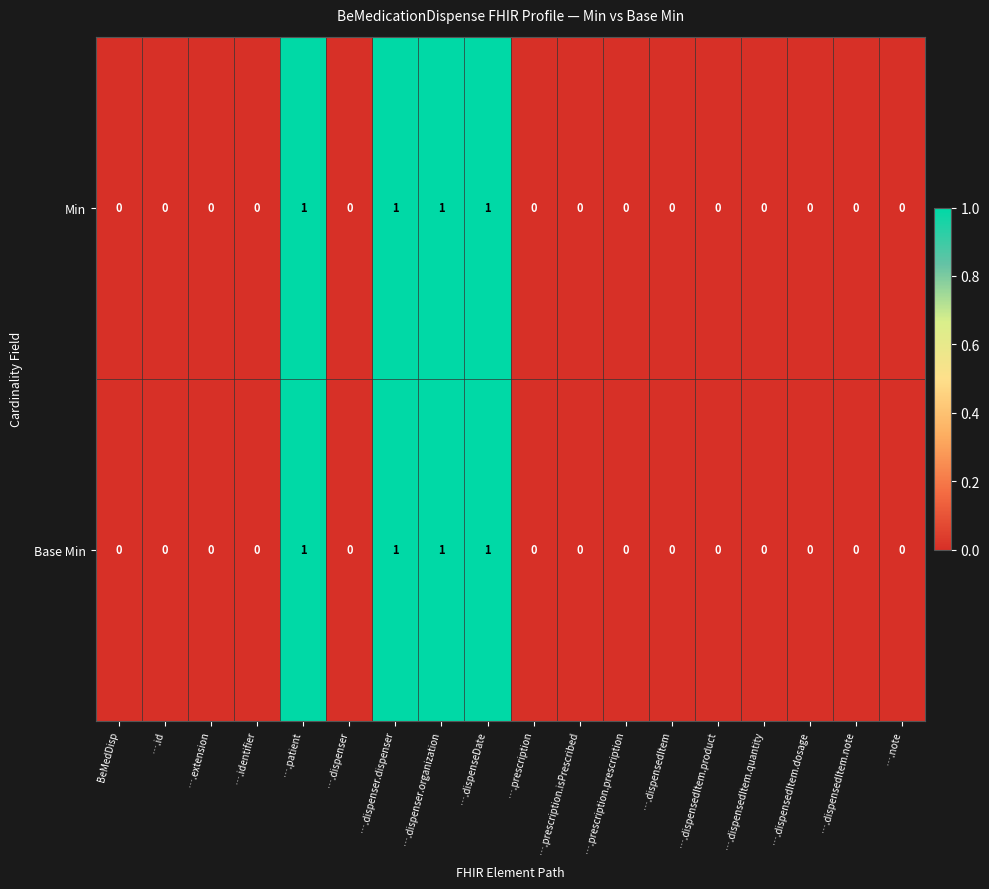

What is the sum of all Min values?

4